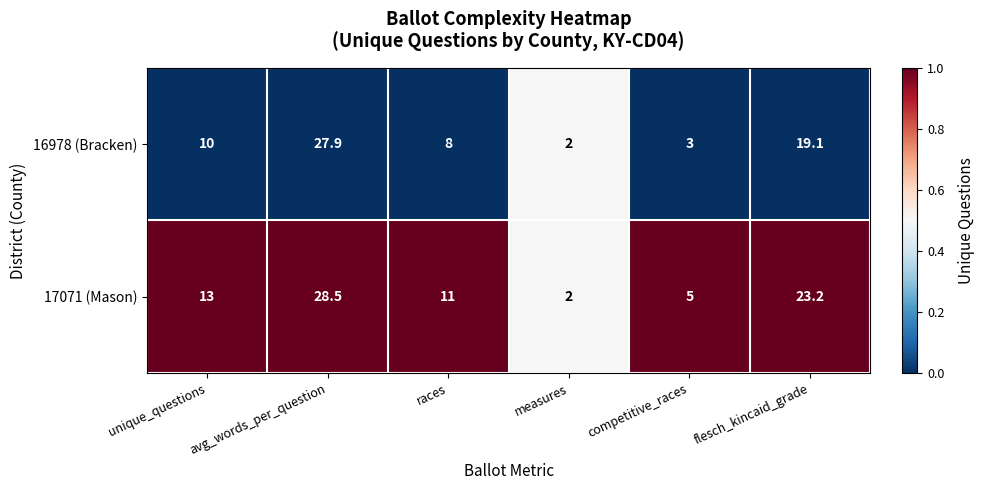

What is the smallest value displayed?

2.0